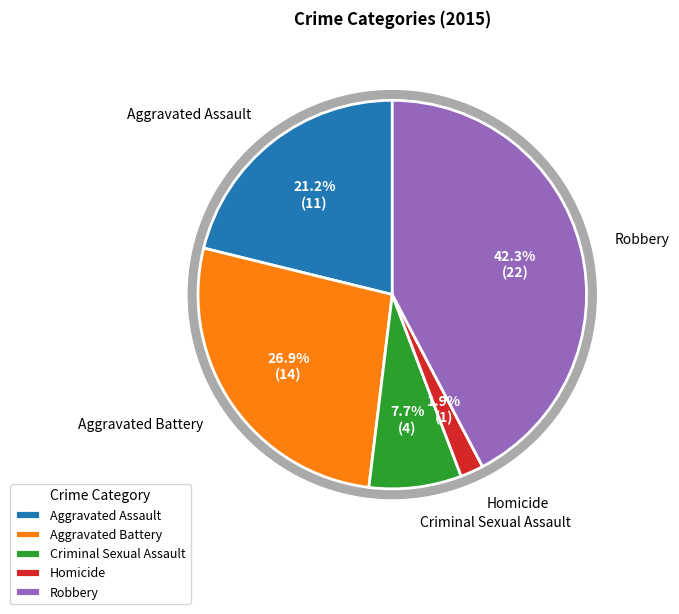

True or false: Robbery accounts for 54% of the total.

False